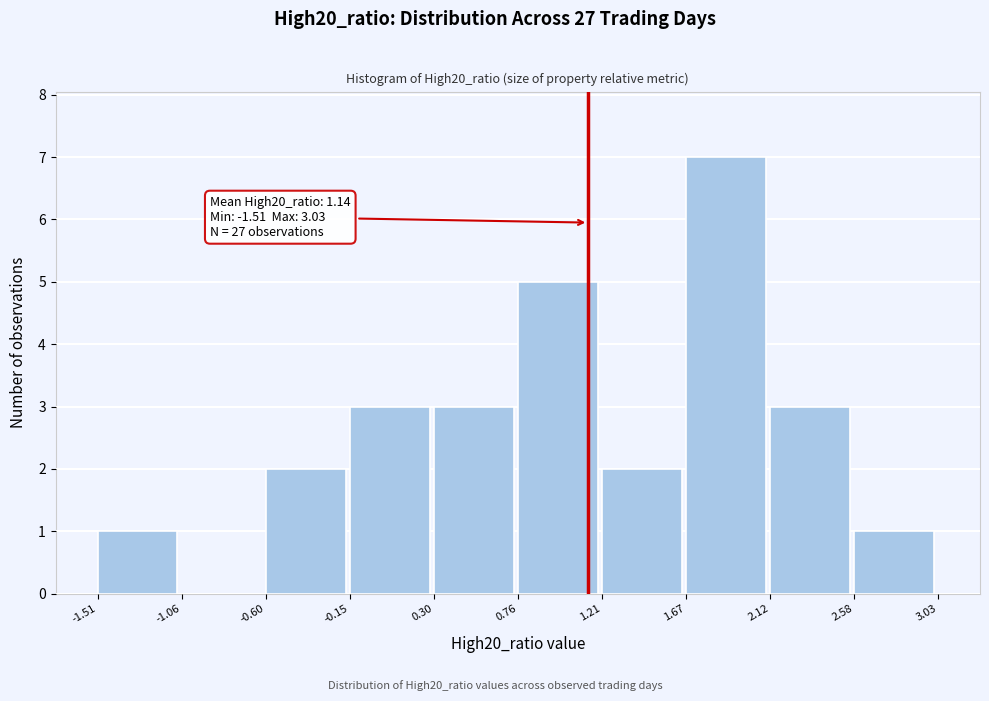

Which range on the x-axis has the tallest bar?

1.67 to 2.12